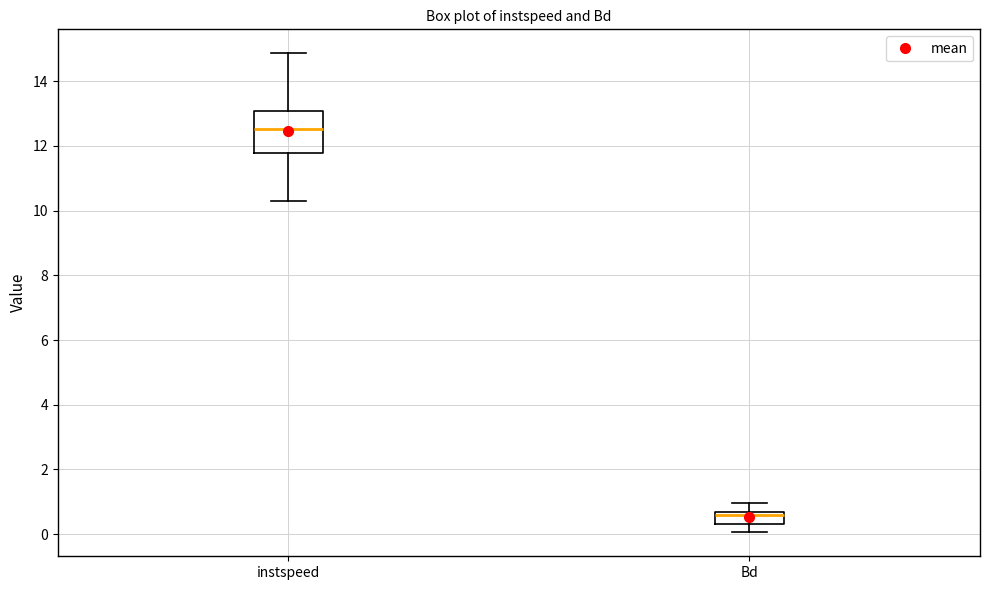

Reading left to right, read every box against the y-axis: the position of its median line, the range the box covers, and the ends of its whiskers. The values are not printed on the chart, so give them approximately, as read against the axis.

instspeed: median 12.6, box 11.8 to 13.0, whiskers 10.4 to 14.8
Bd: median 0.6 (just below the box's upper edge), box 0.4 to 0.6, whiskers 0.0 to 1.0